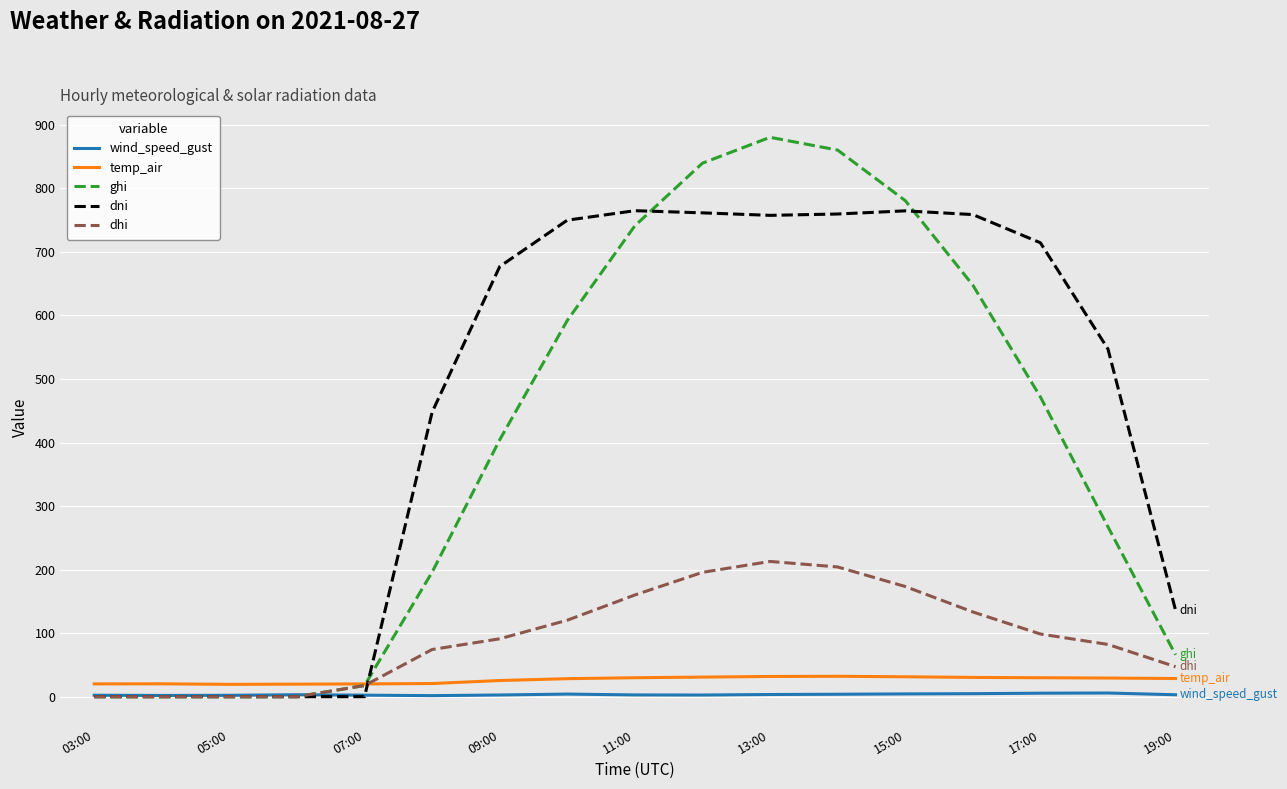

Which series has the largest total across all categories?

dni